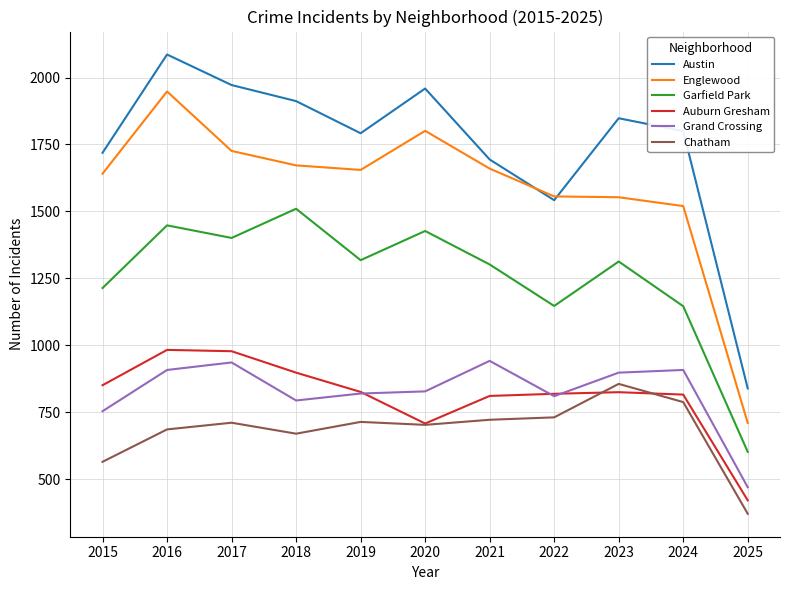

The Englewood series shows 1801 at 2020. True or false?

True